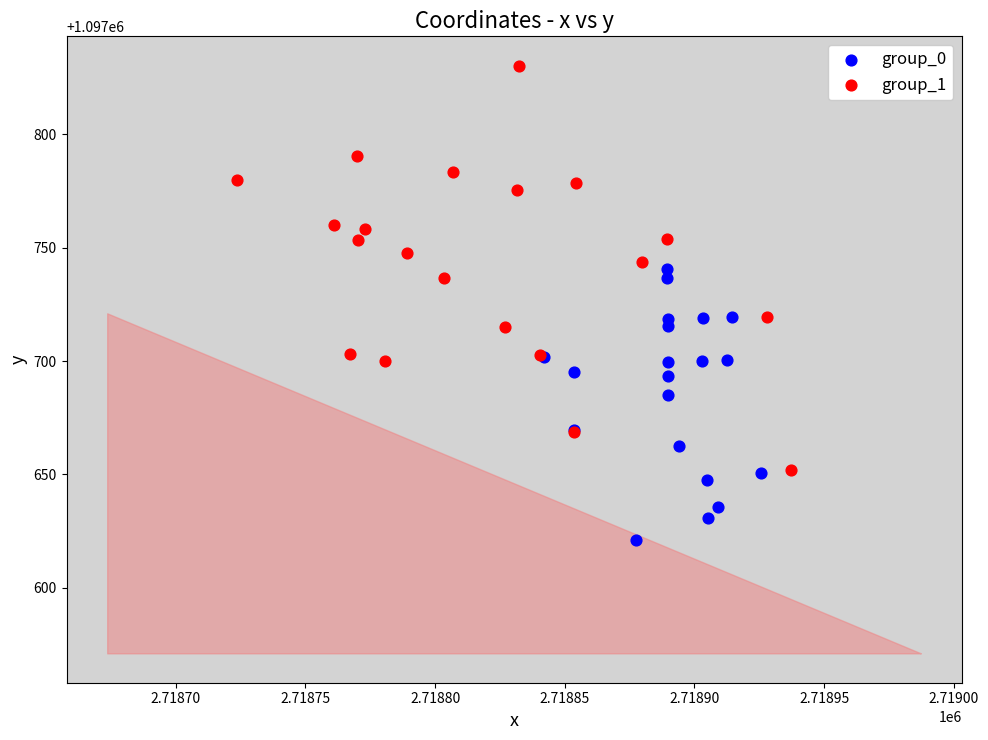

Which series contains the lowest Y value?

group_0